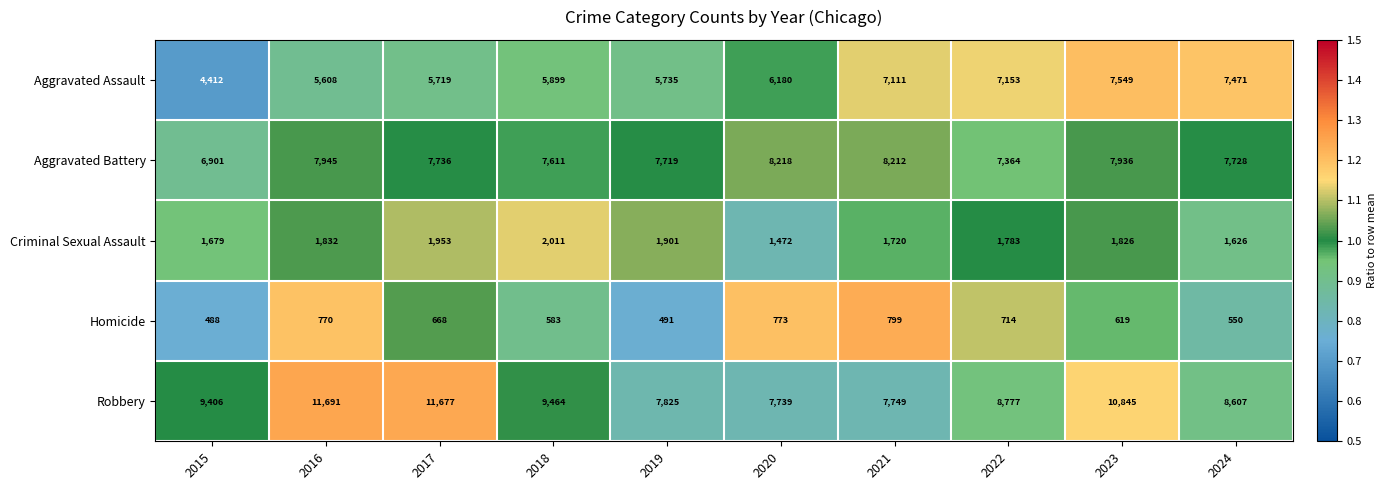

What is the spread (max minus min) of values at 2016?

10921